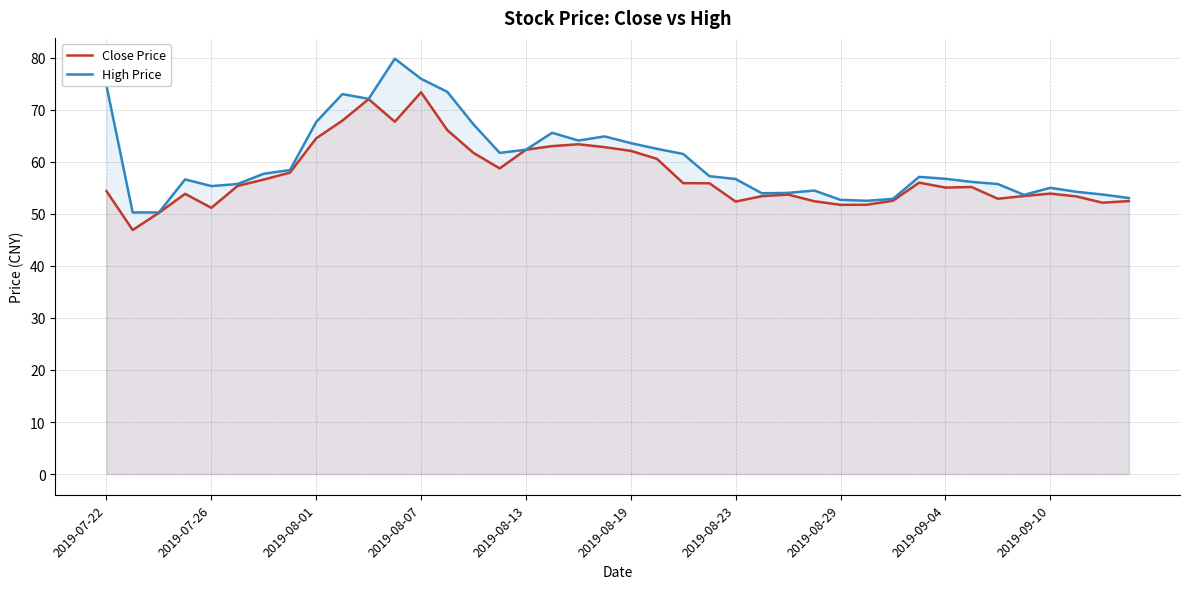

What is the approximate value of Close Price at 2019-07-26?

51.1